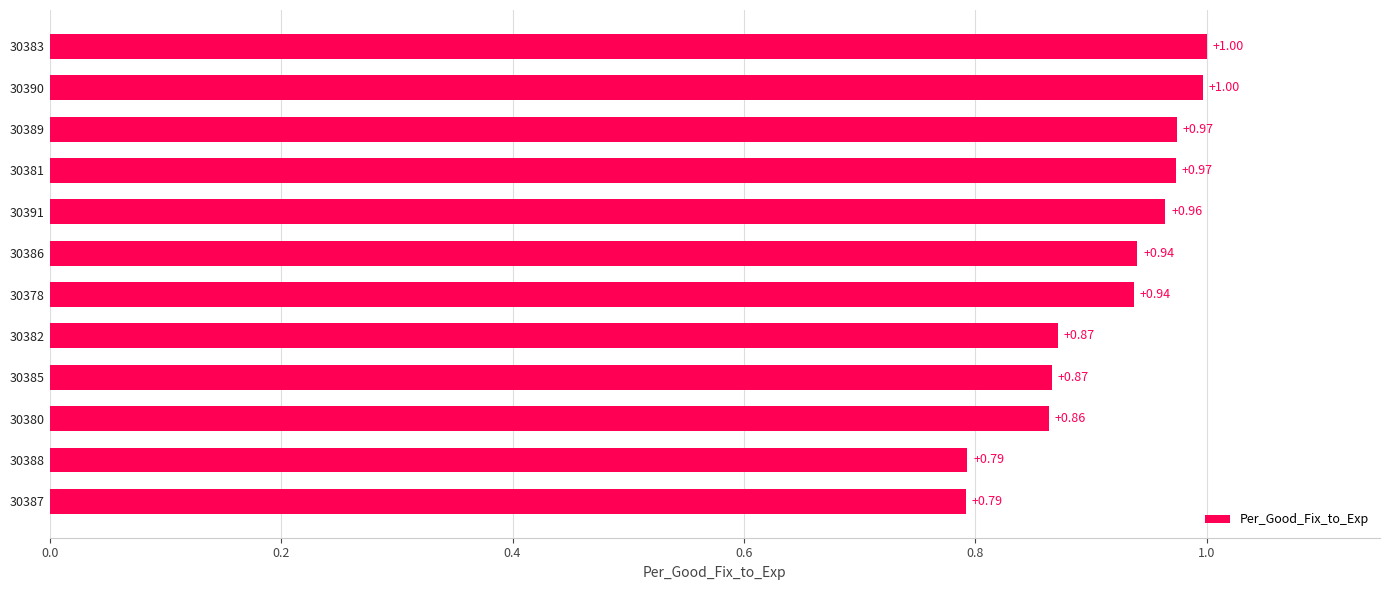

Which label corresponds to the largest value in the chart?

30383